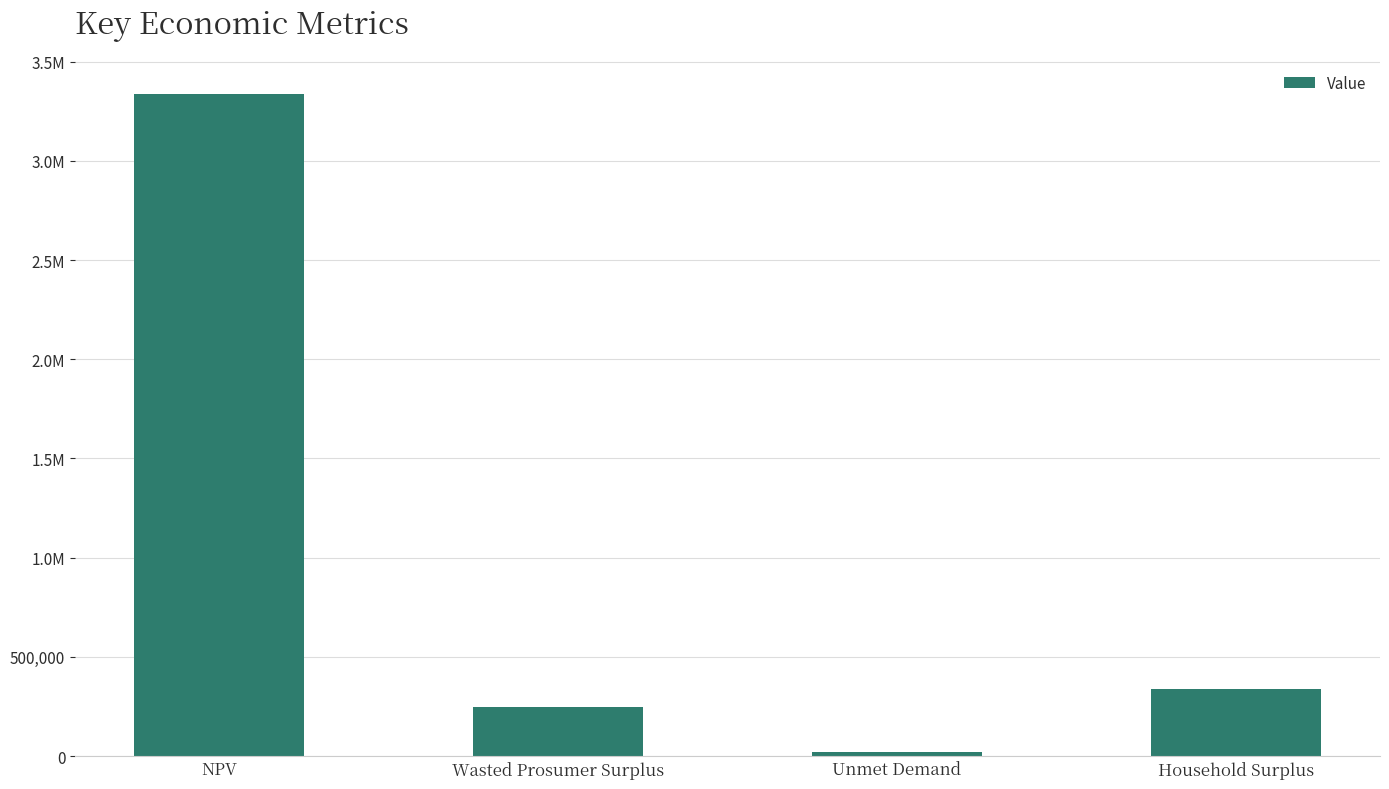

True or false: the data shows 337581.7 at Household Surplus.

True